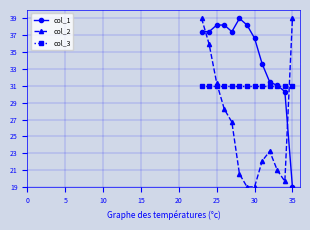

List the series in order of their overall mean, highest first.

col_1, col_3, col_2